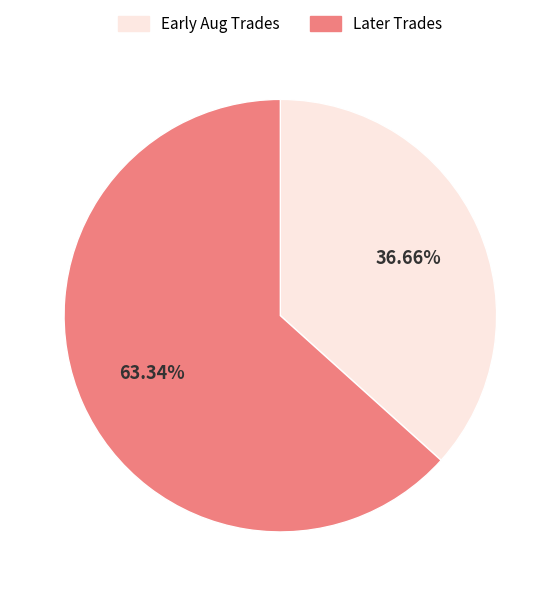

Is there a majority slice in this chart?

Yes